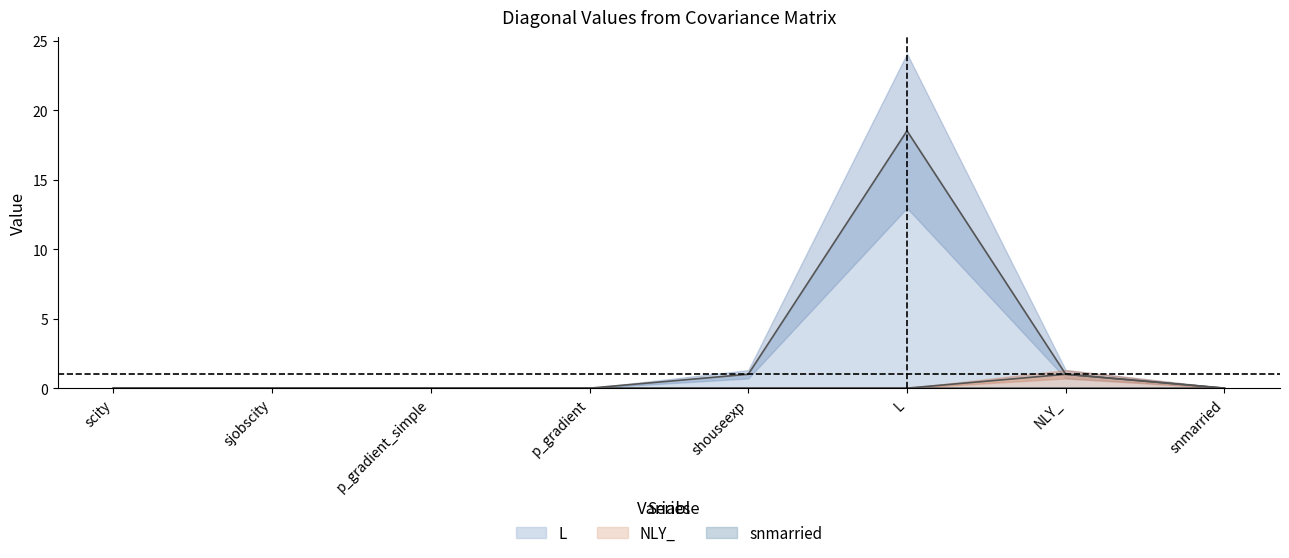

At which category is the sum across all series the highest?

L